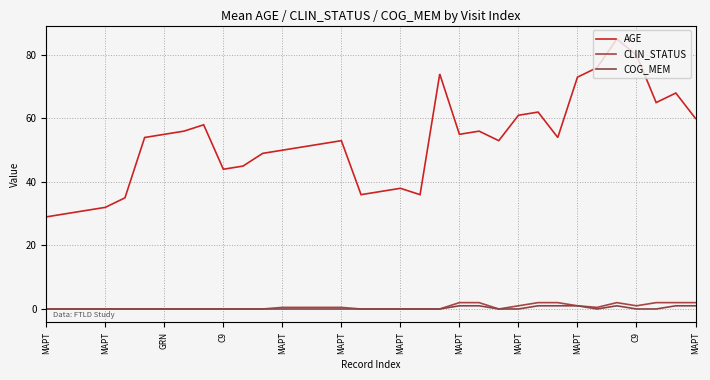

What is the highest value of the COG_MEM series?

1.0